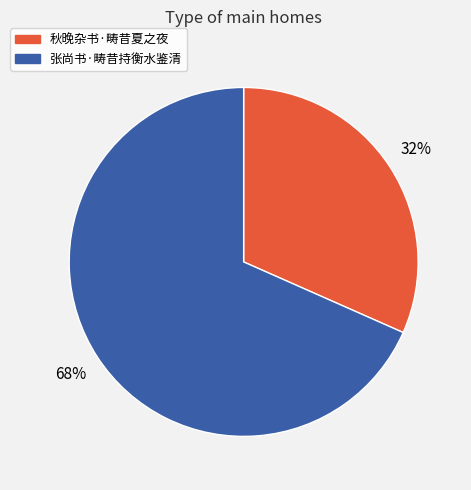

To the nearest percent, what is the combined percentage of 张尚书·畴昔持衡水鉴清 and 秋晚杂书·畴昔夏之夜?

100%